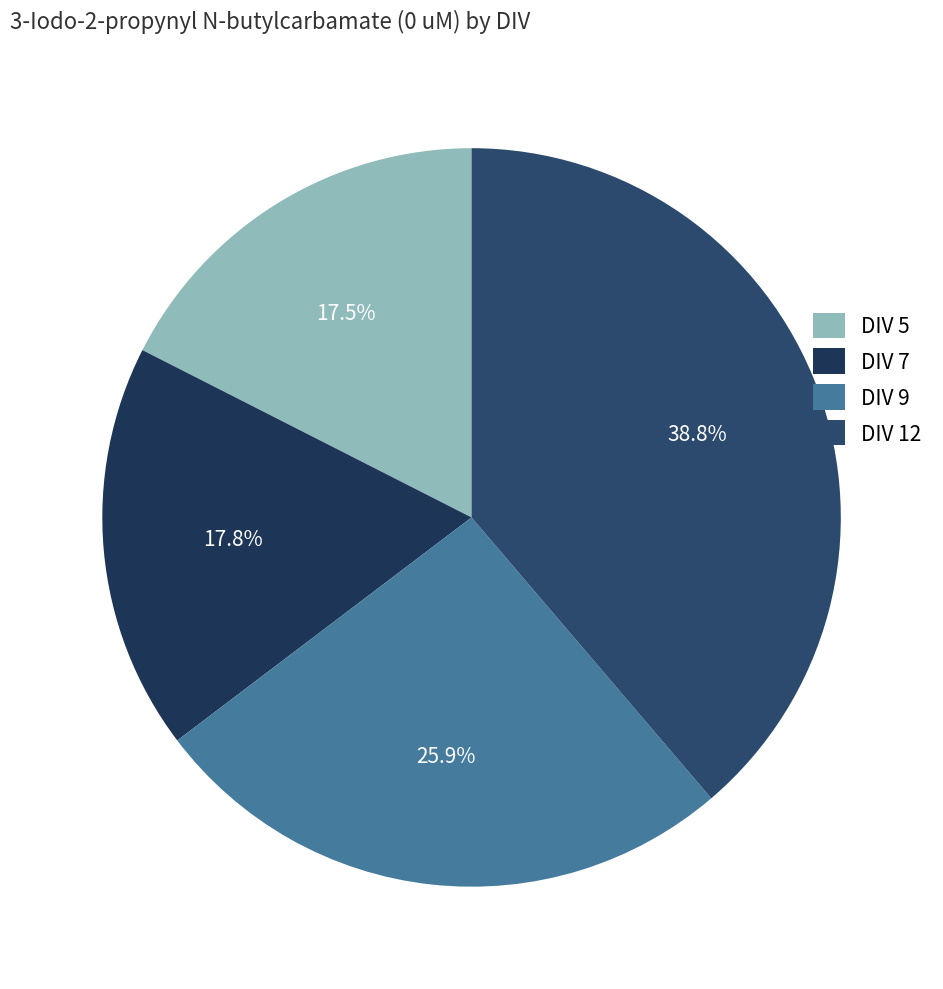

Count the number of slices in the pie.

4